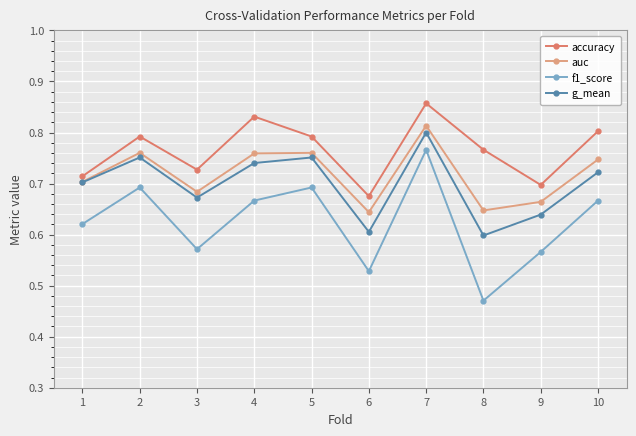

What are all the series names shown in the legend?

accuracy, auc, f1_score, g_mean